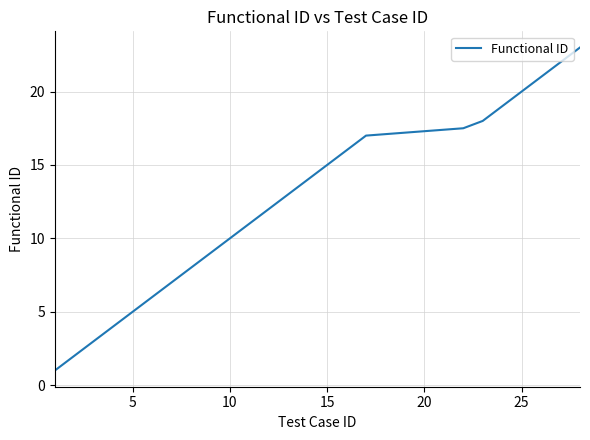

What is the average value?

12.9